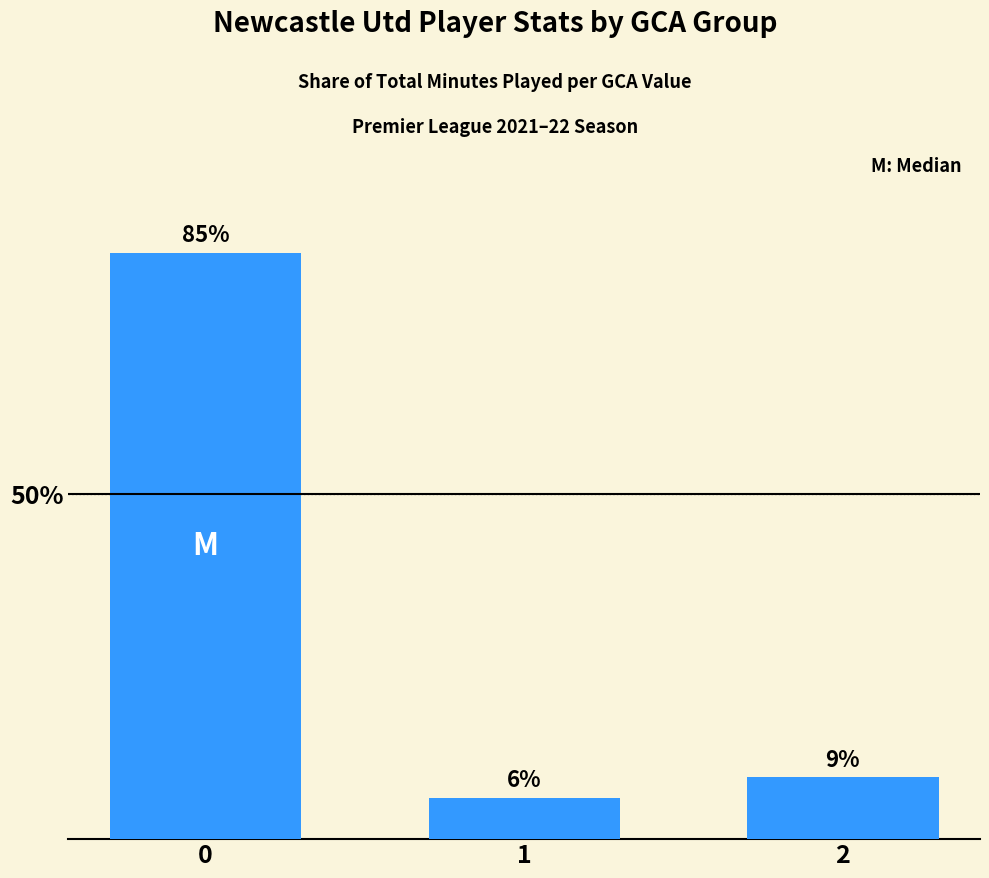

What is the maximum value shown in the chart?

85